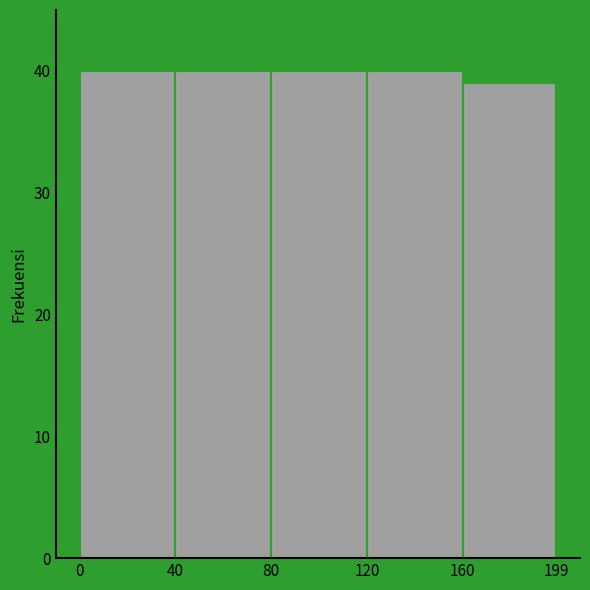

Reading left to right, transcribe this chart: for each bar, give the range it covers on the x-axis and its height. The values are not printed on the chart, so give them approximately, as read against the axis.

0 to 40: 40
40 to 80: 40
80 to 120: 40
120 to 160: 40
160 to 199: 39